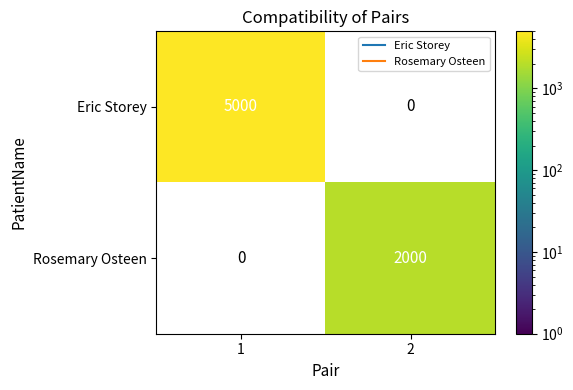

What is the smallest value displayed?

2000.0